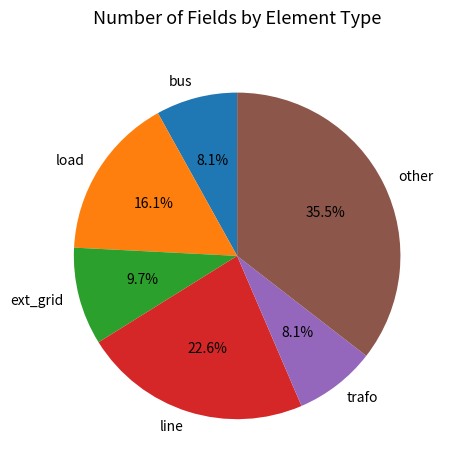

Approximately how many times larger is the value at line compared to trafo?

2.8